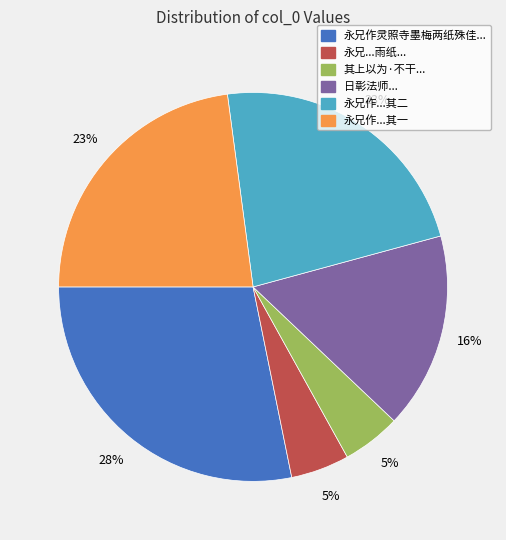

Is there a majority slice in this chart?

No